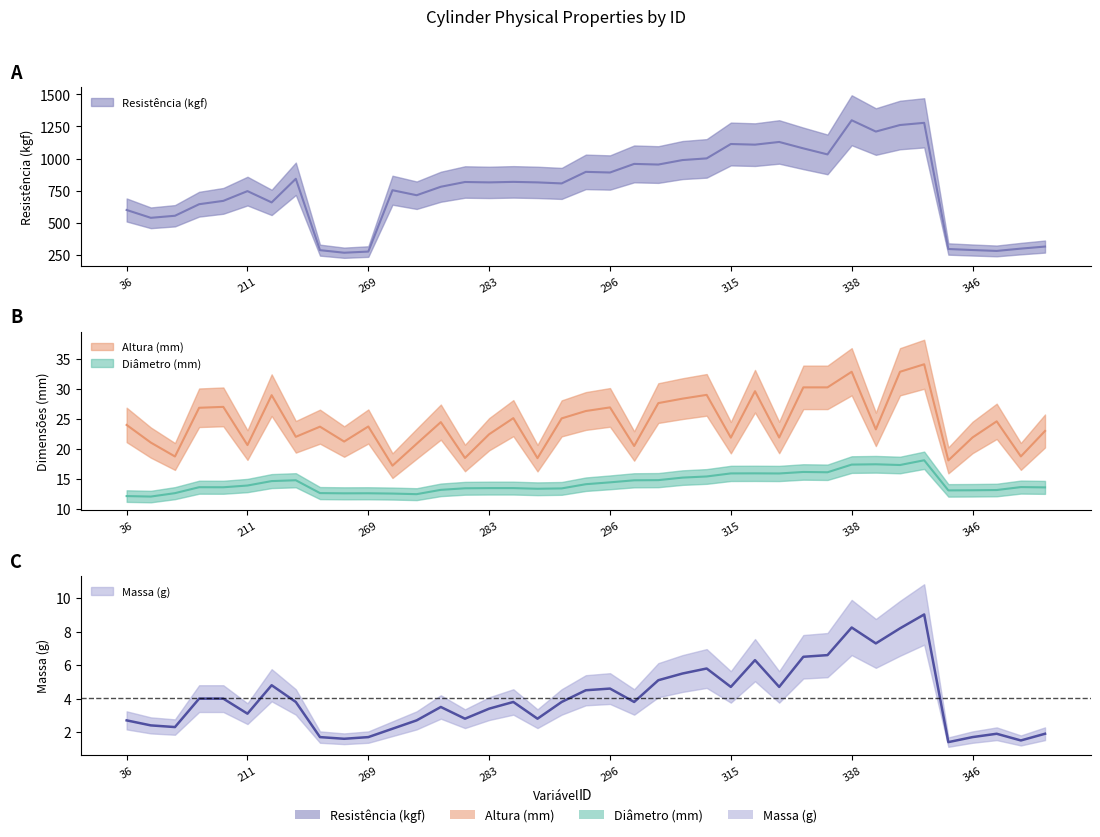

What is the minimum value shown in the chart?

1.4